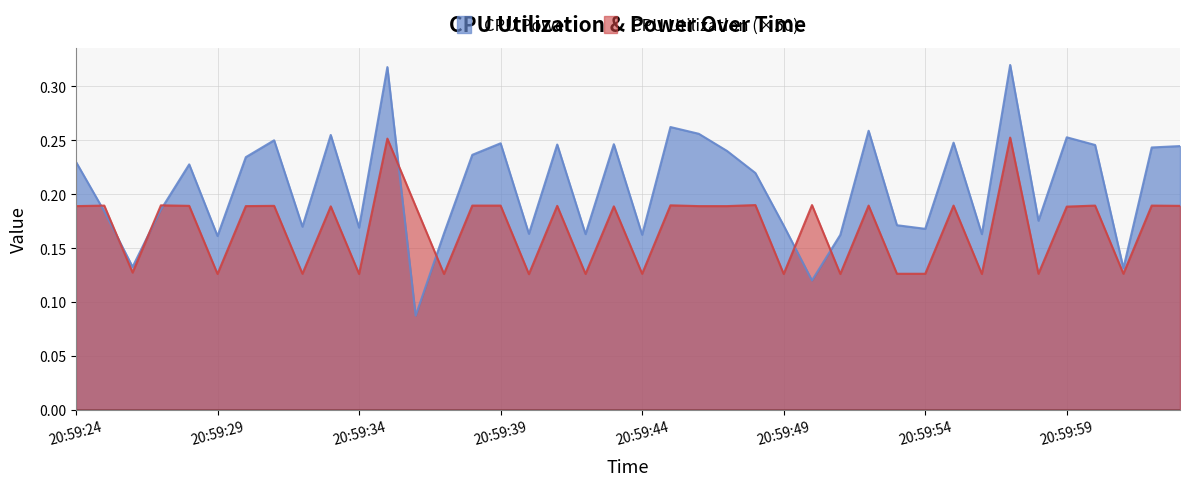

Reading left to right, extract all data points from this chart.

CPU Power: 0.2	0.2	0.1	0.2	0.2	0.2	0.2	0.3	0.2	0.3	0.2	0.3	0.1	0.2	0.2	0.2	0.2	0.2	0.2	0.2	0.2	0.3	0.3	0.2	0.2	0.2	0.1	0.2	0.3	0.2	0.2	0.2	0.2	0.3	0.2	0.3	0.2	0.1	0.2	0.2
CPU Utilization: 0.2	0.2	0.1	0.2	0.2	0.1	0.2	0.2	0.1	0.2	0.1	0.3	0.2	0.1	0.2	0.2	0.1	0.2	0.1	0.2	0.1	0.2	0.2	0.2	0.2	0.1	0.2	0.1	0.2	0.1	0.1	0.2	0.1	0.3	0.1	0.2	0.2	0.1	0.2	0.2